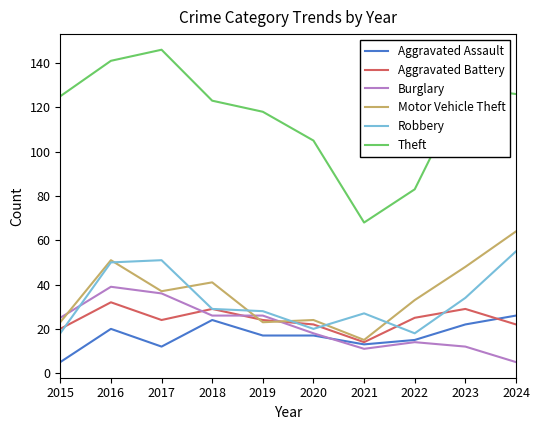

True or false: Theft and Motor Vehicle Theft intersect in this chart.

False